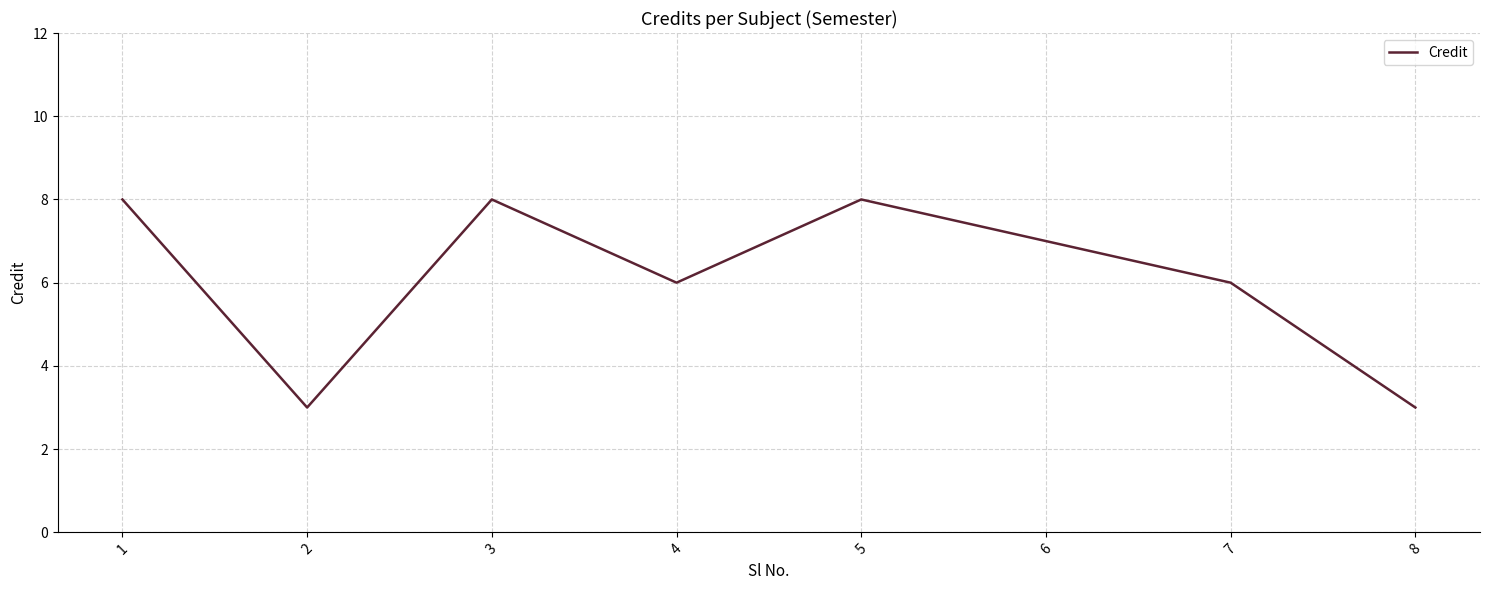

How many interior local valleys (lower than both neighbors) does the data have?

2